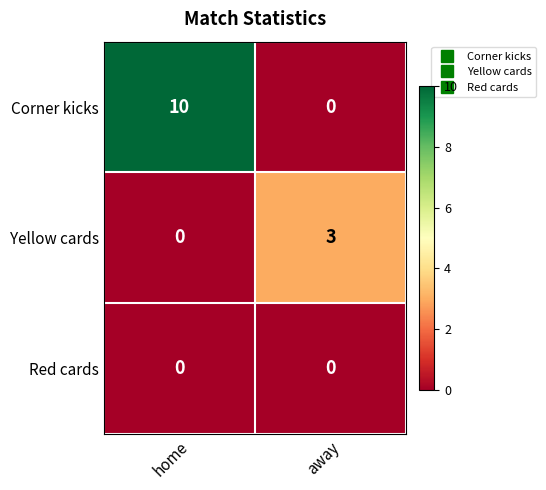

At how many categories does at least one series exceed 6?

1